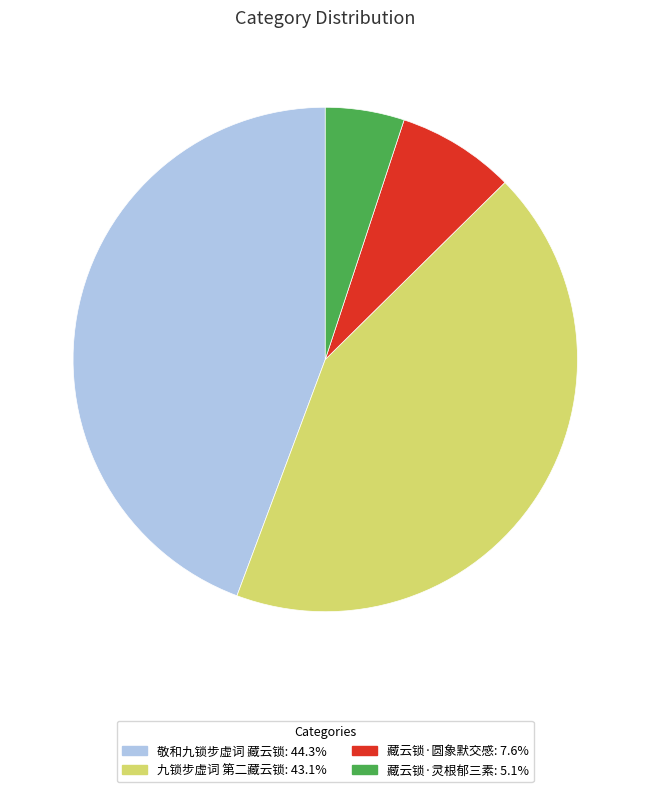

Between 藏云锁·圆象默交感 and 敬和九锁步虚词 藏云锁, which is larger?

敬和九锁步虚词 藏云锁